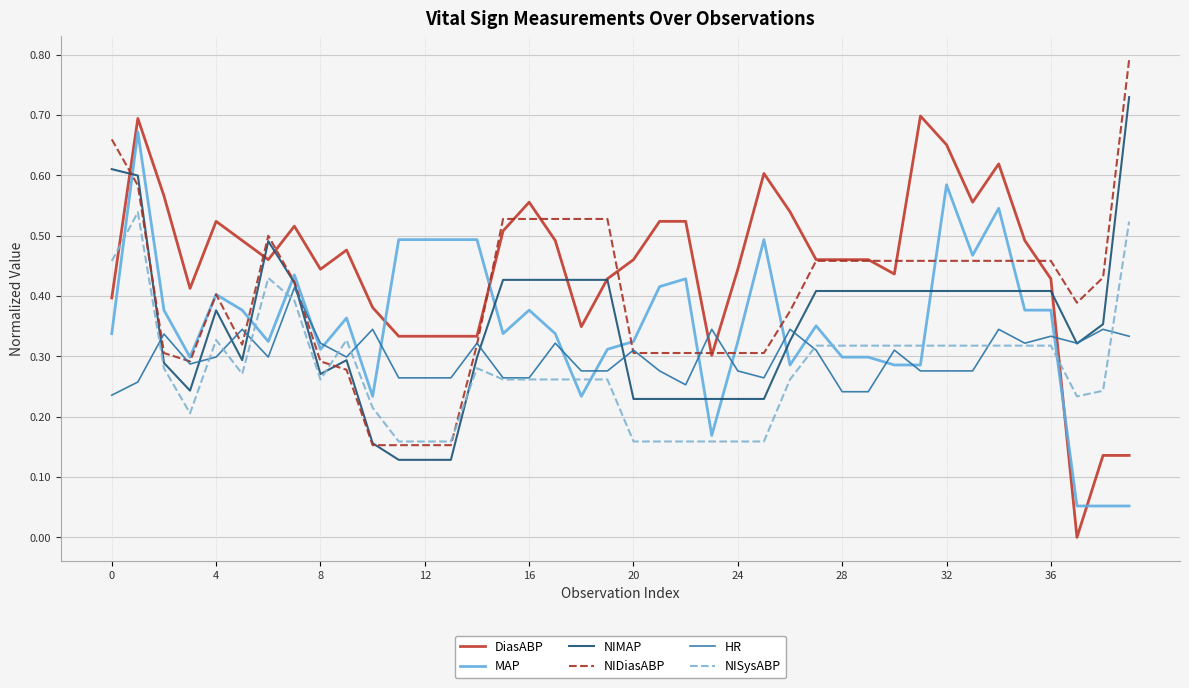

Which series has the largest range (max minus min)?

DiasABP